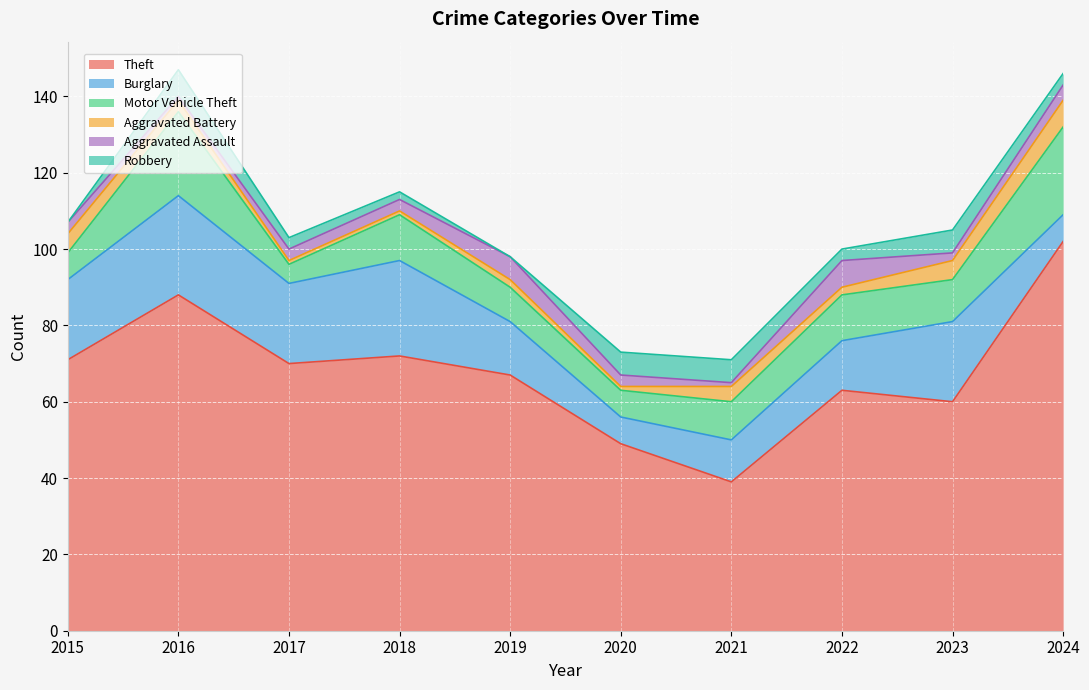

Count the Burglary values in the range 11 to 21.

6